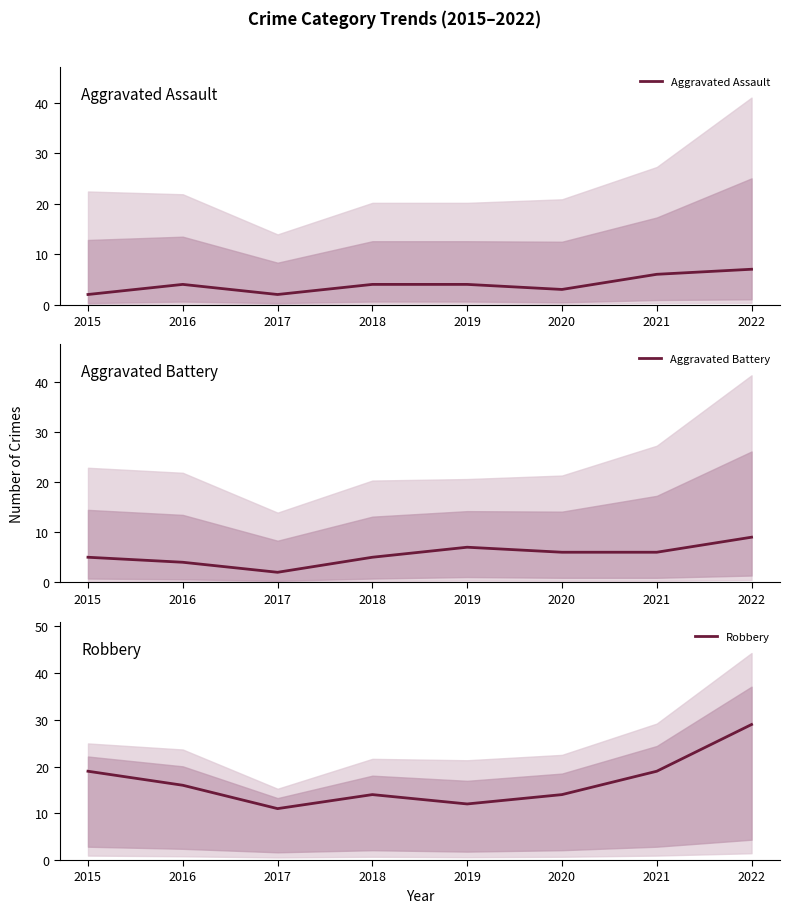

What value does the Aggravated Assault series have at 2018?

4